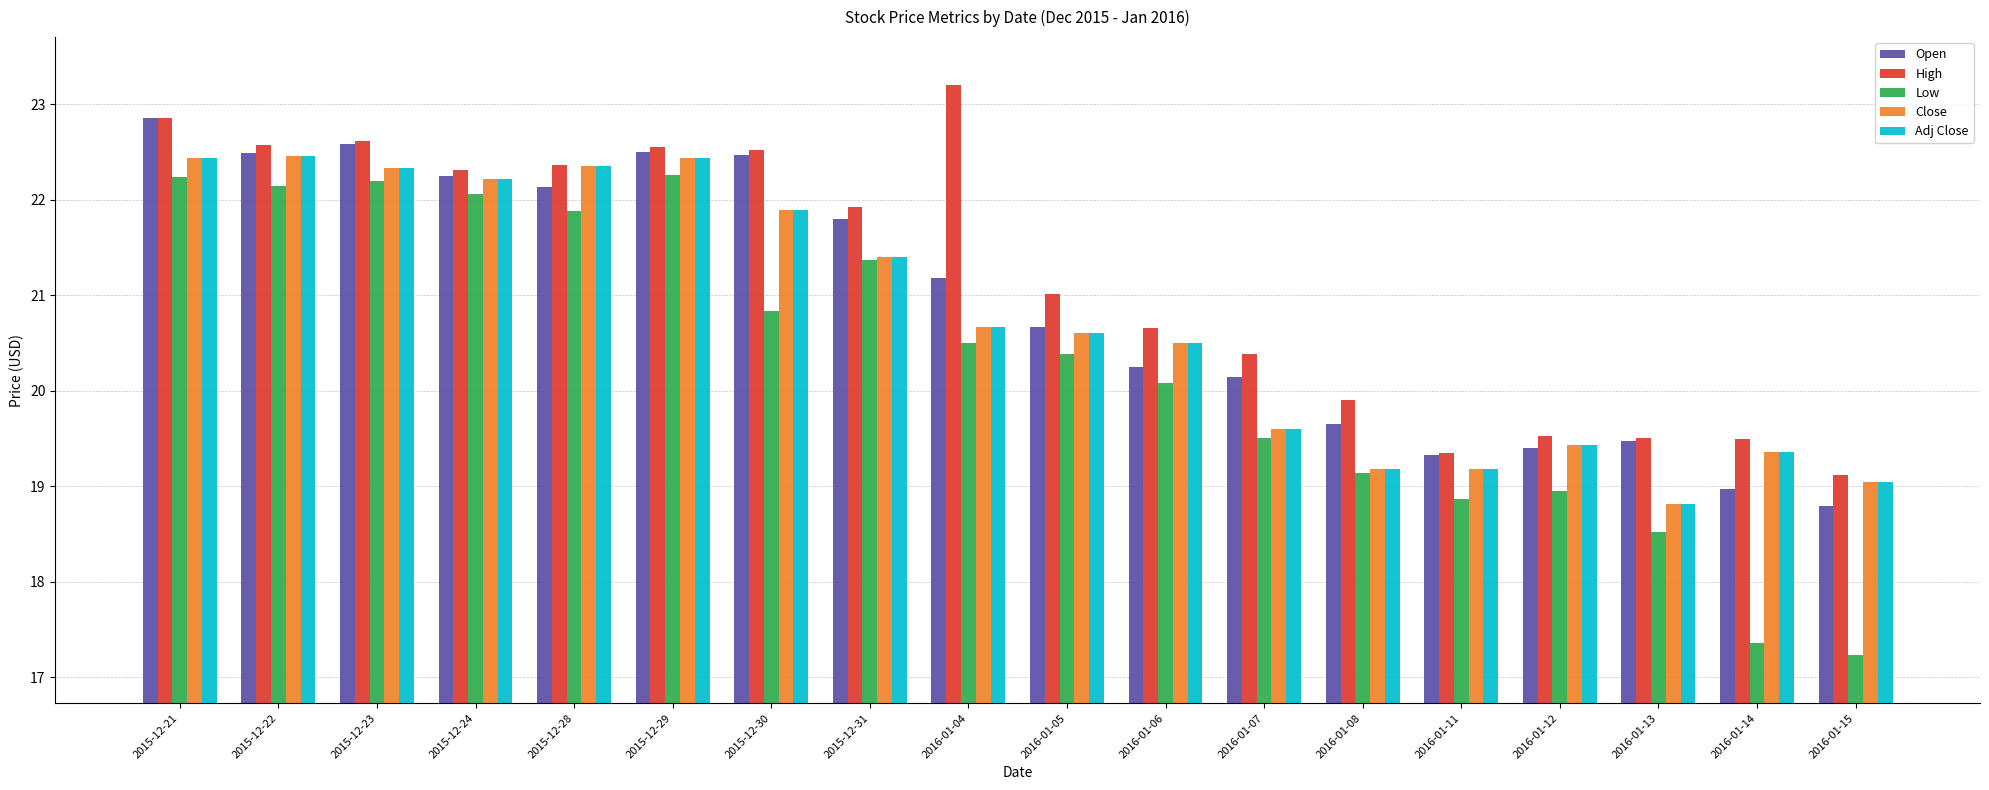

Which category has the lowest value in the Adj Close series?

2016-01-13